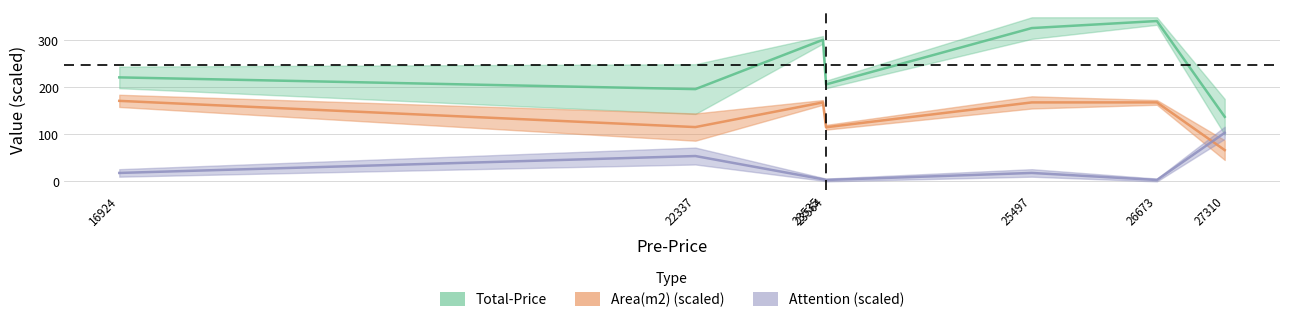

How many categories are shown in the chart?

7